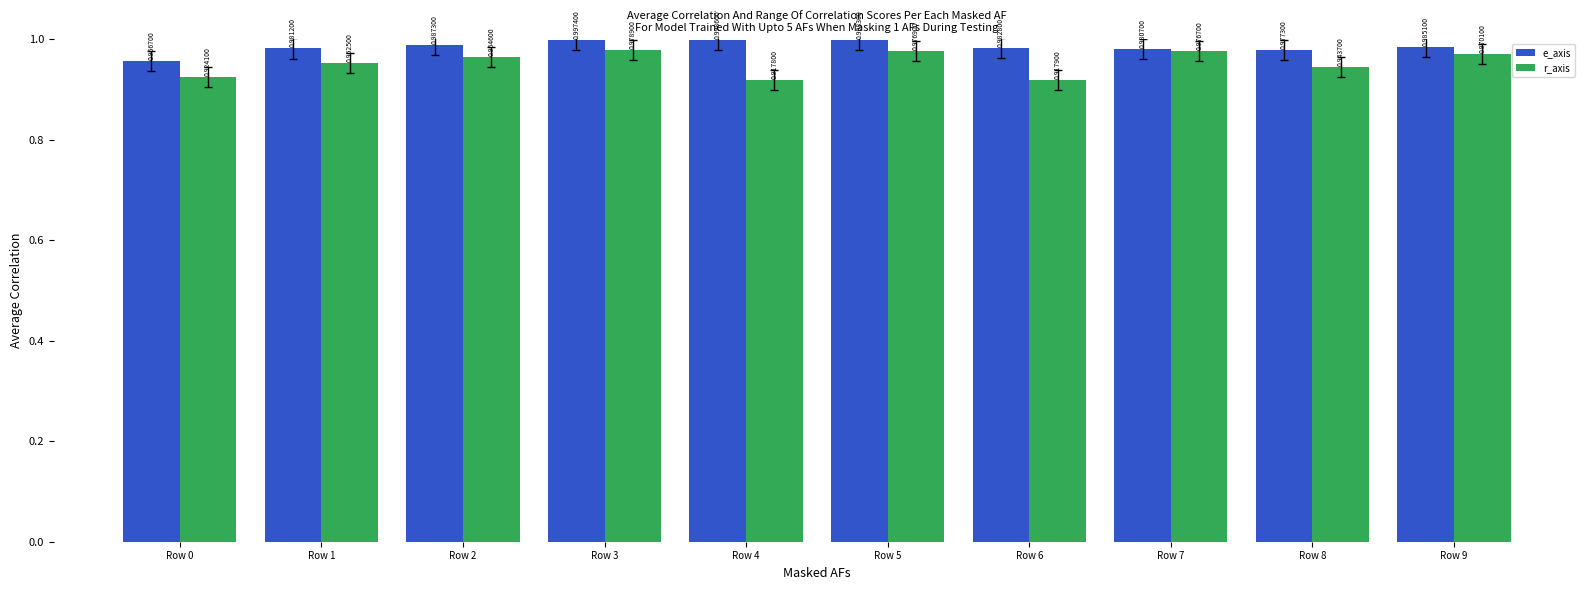

At which category does the chart reach its minimum across all series?

Row 4